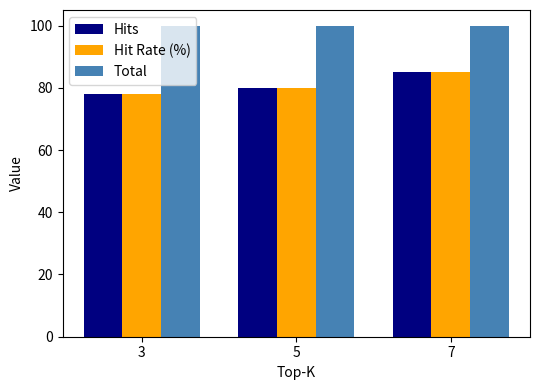

True or false: Hit Rate (%) has a value of 78 at 3.

True